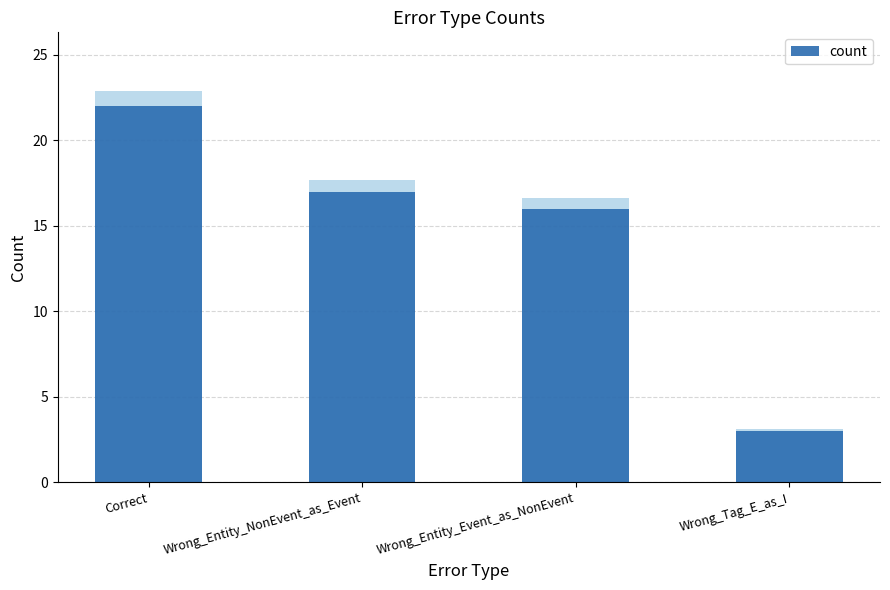

Reading right to left, transcribe all the data shown in this chart.

Wrong_Tag_E_as_I=3	Wrong_Entity_Event_as_NonEvent=16	Wrong_Entity_NonEvent_as_Event=17	Correct=22